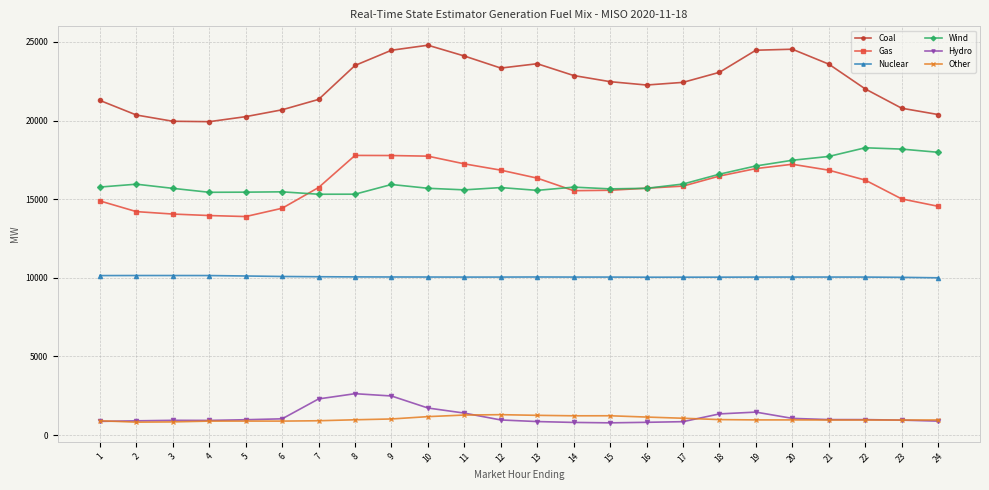

True or false: Coal has more than 1 points higher than both neighbors.

True